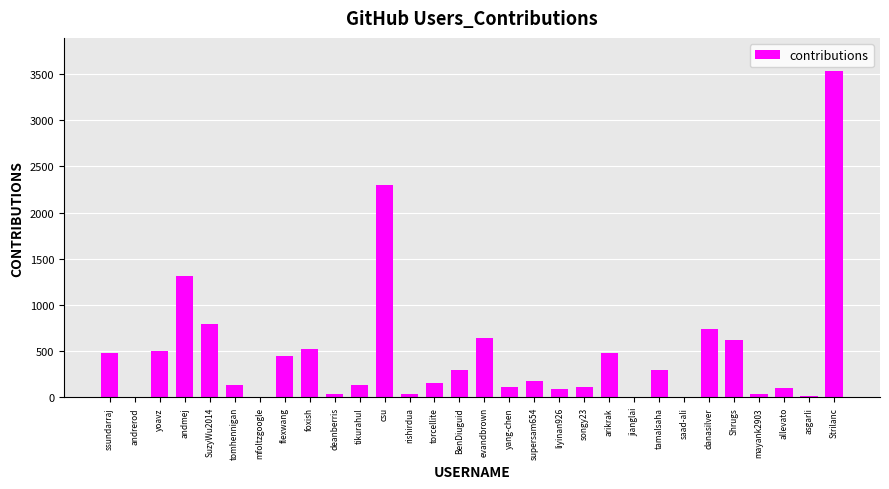

What is the approximate value at flexwang, to the nearest 100?

400